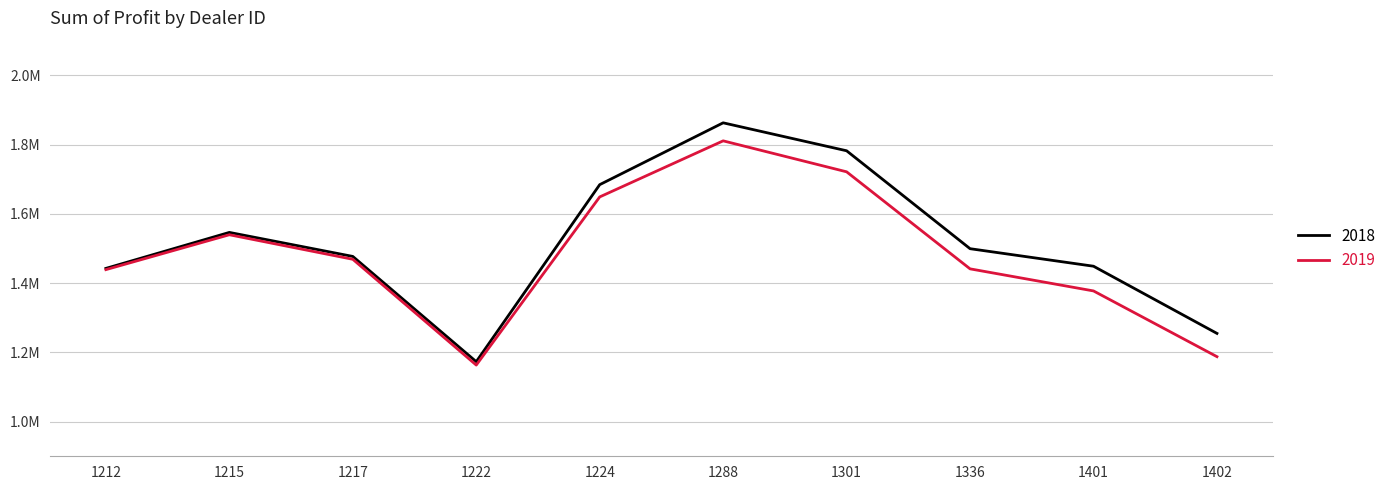

Does the chart display data point markers on the line(s)?

No